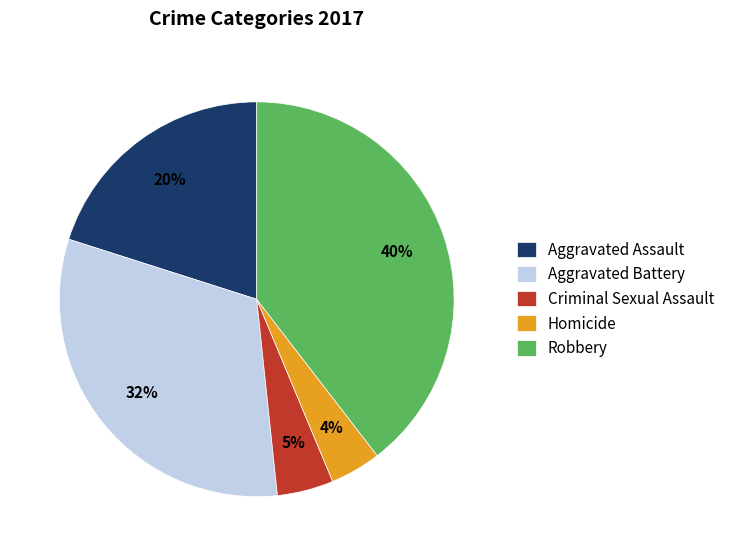

To the nearest percent, what portion does Homicide represent?

4%